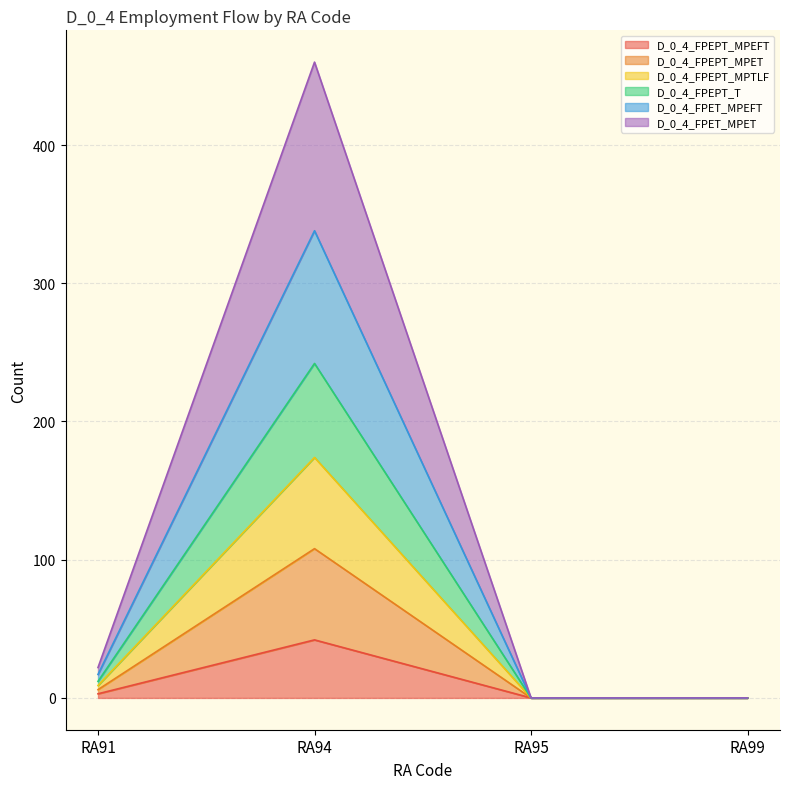

True or false: D_0_4_FPEPT_MPEFT and D_0_4_FPEPT_MPTLF cross at least once.

False